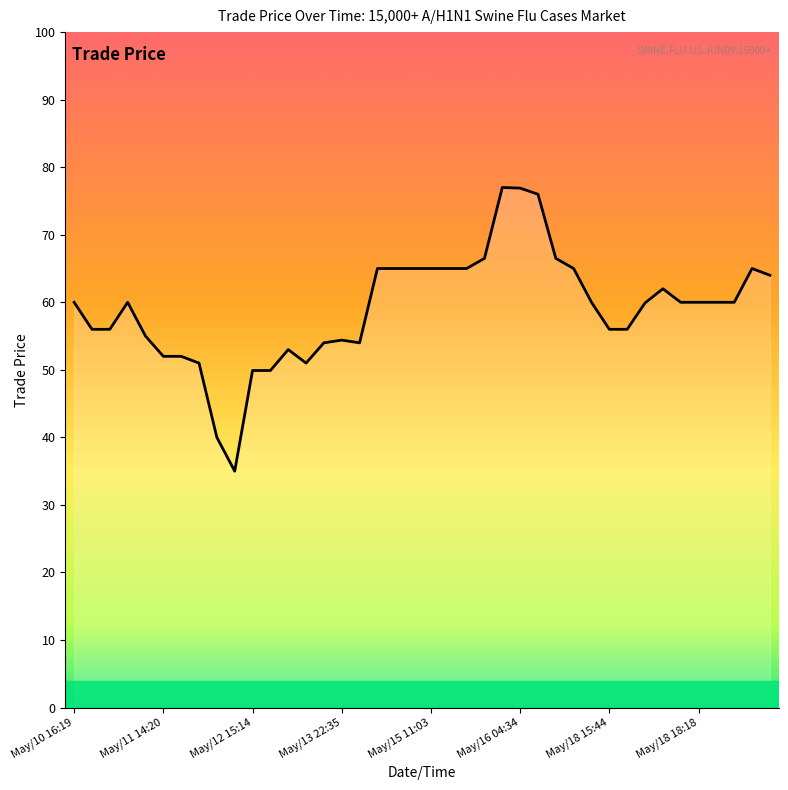

What is the difference between the maximum and minimum values?

42.0